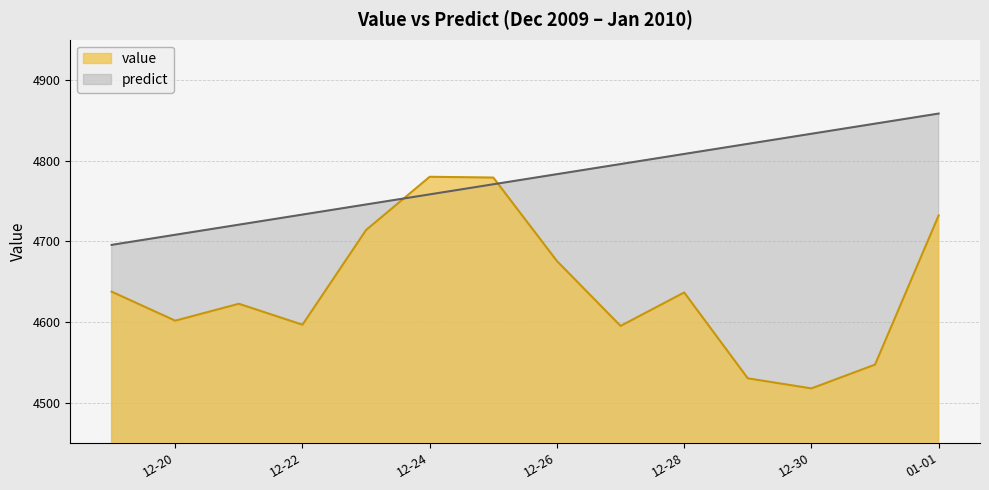

Which category has the highest value across all series?

01-01